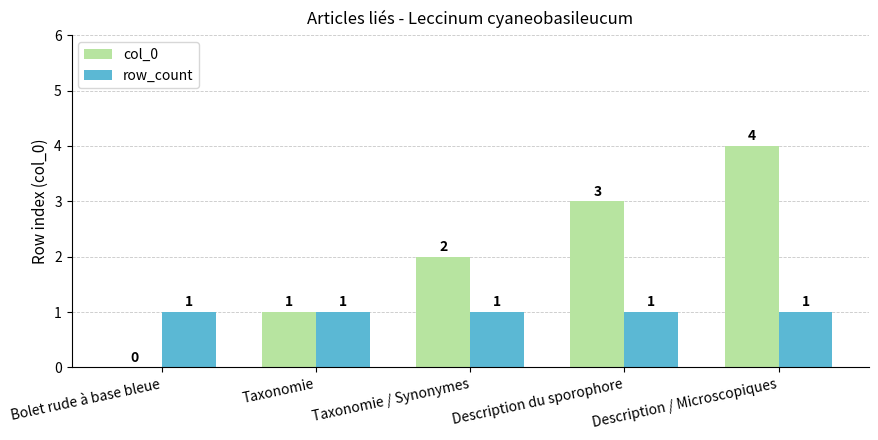

Between Taxonomie / Synonymes and Description / Microscopiques, which series saw the biggest shift?

col_0